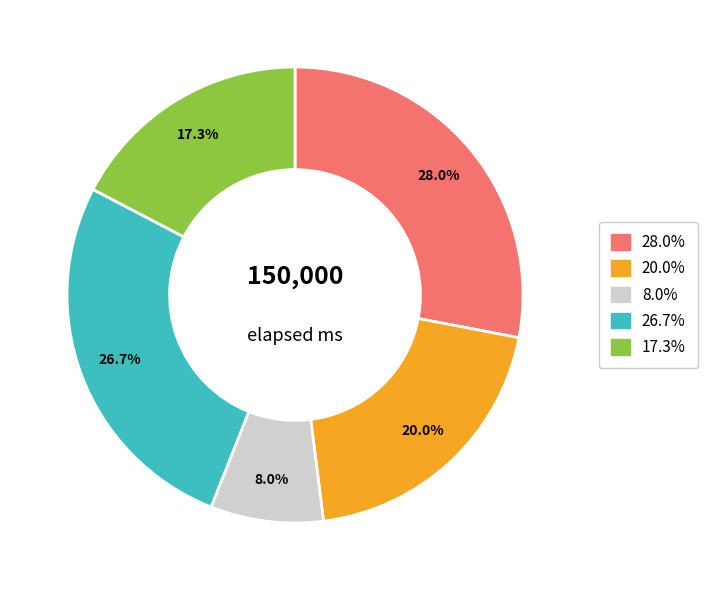

Does any single category account for the majority?

No